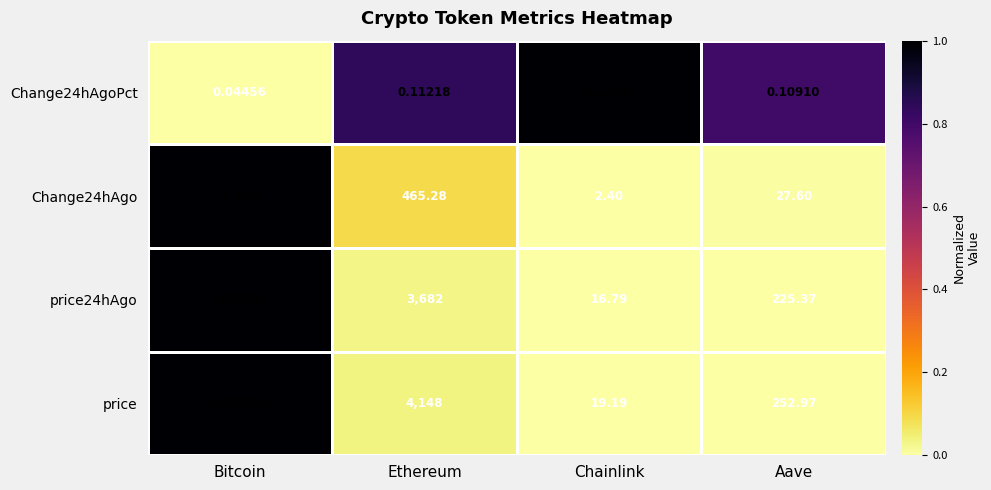

Which series has the largest range (max minus min)?

price